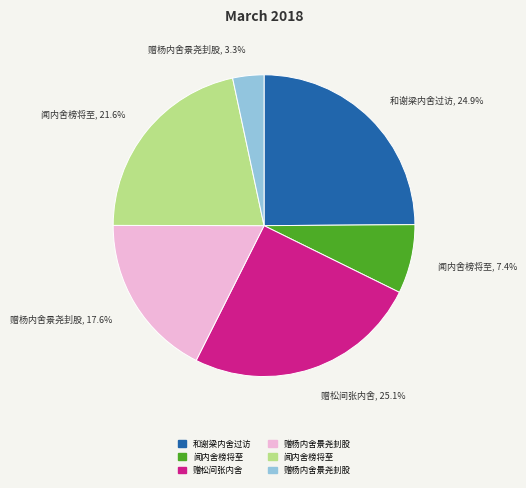

Is there a majority slice in this chart?

No